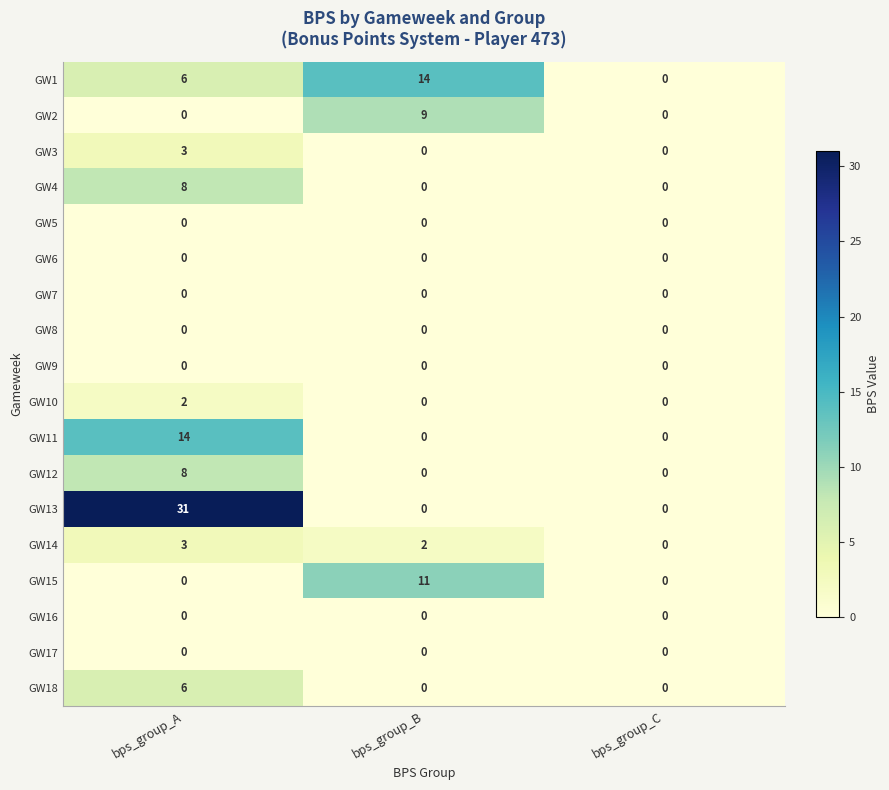

At which label does GW14 first exceed 2?

bps_group_A